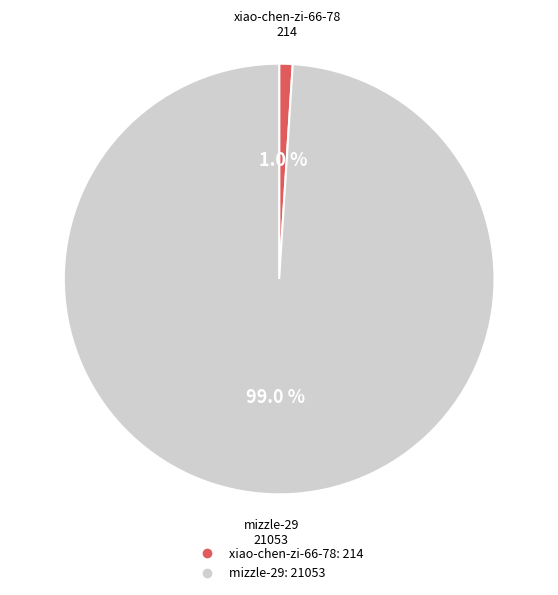

Rank the categories by value from lowest to highest.

xiao-chen-zi-66-78, mizzle-29